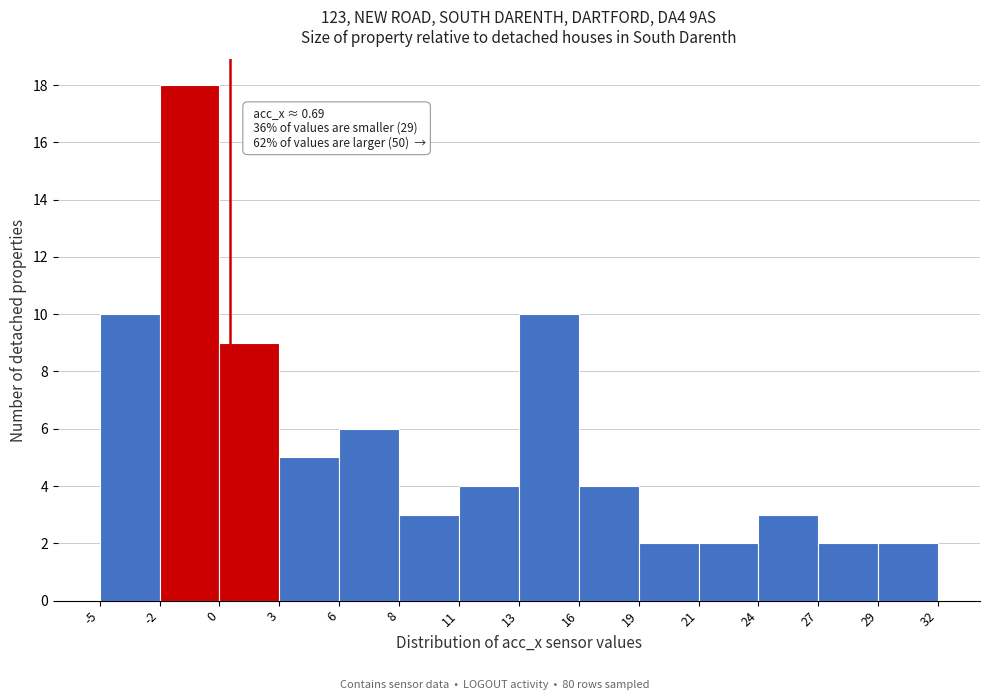

Reading left to right, extract all data points from this chart.

-5=10	-2=18	0=9	3=5	6=6	8=3	11=4	13=10	16=4	19=2	21=2	24=3	27=2	29=2